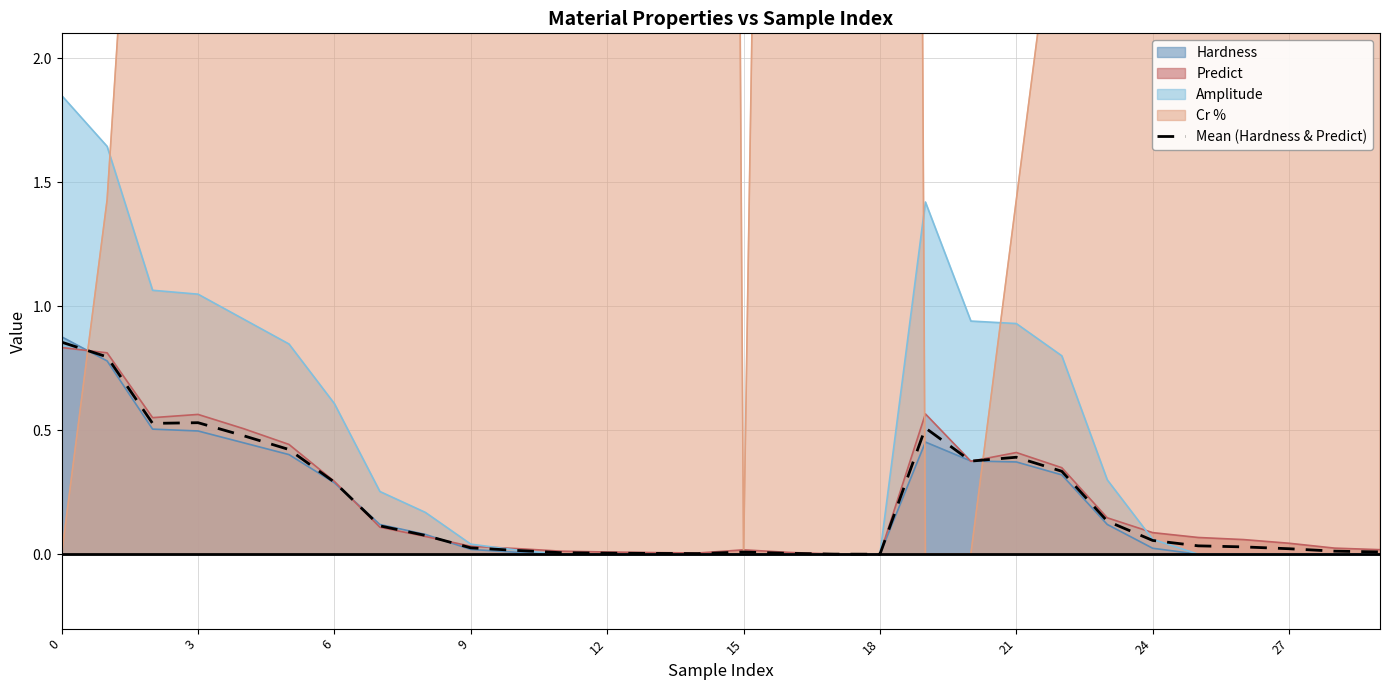

The value of Amplitude at 12 is 0.0. True or false?

True